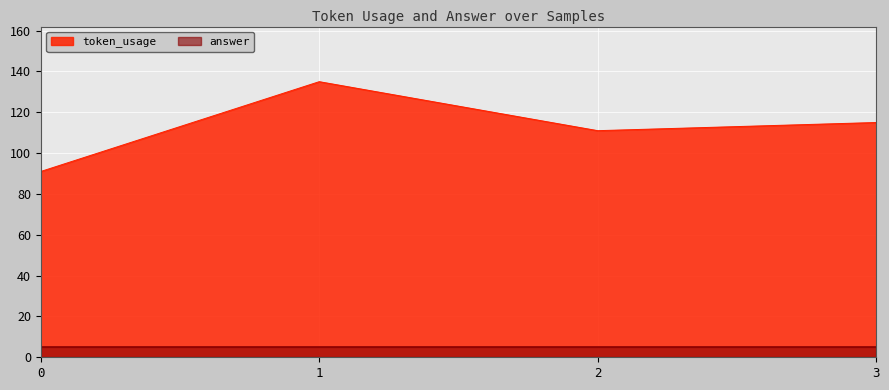

True or false: answer and token_usage intersect in this chart.

False